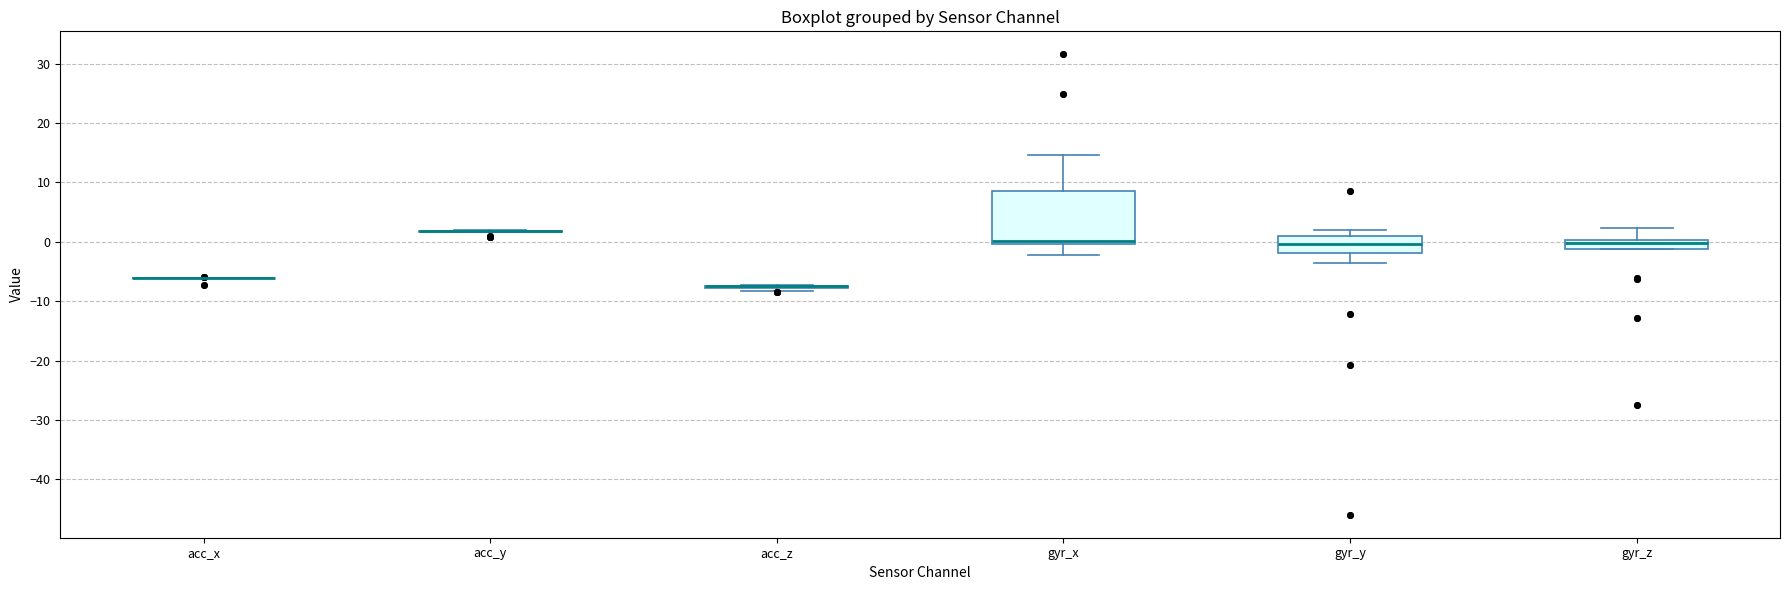

Which box is the tallest, from its lower edge to its upper edge?

gyr_x